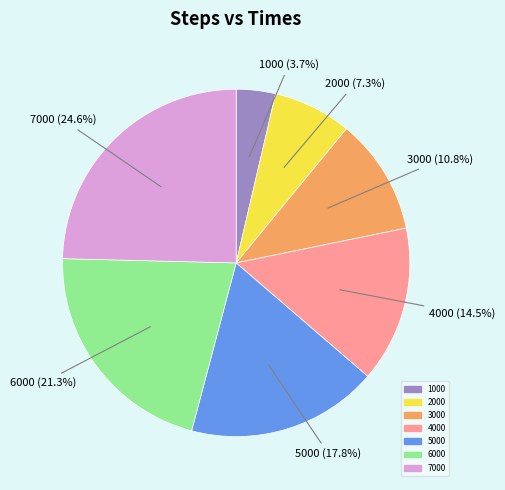

Does 5000 represent more than half of the total?

No